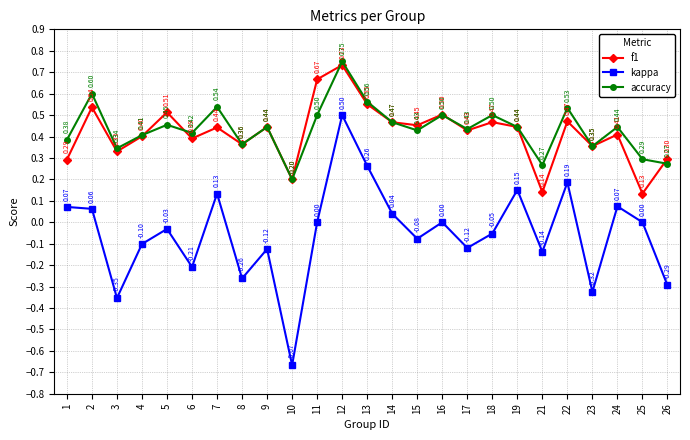

What is the average value of the accuracy series?

0.4